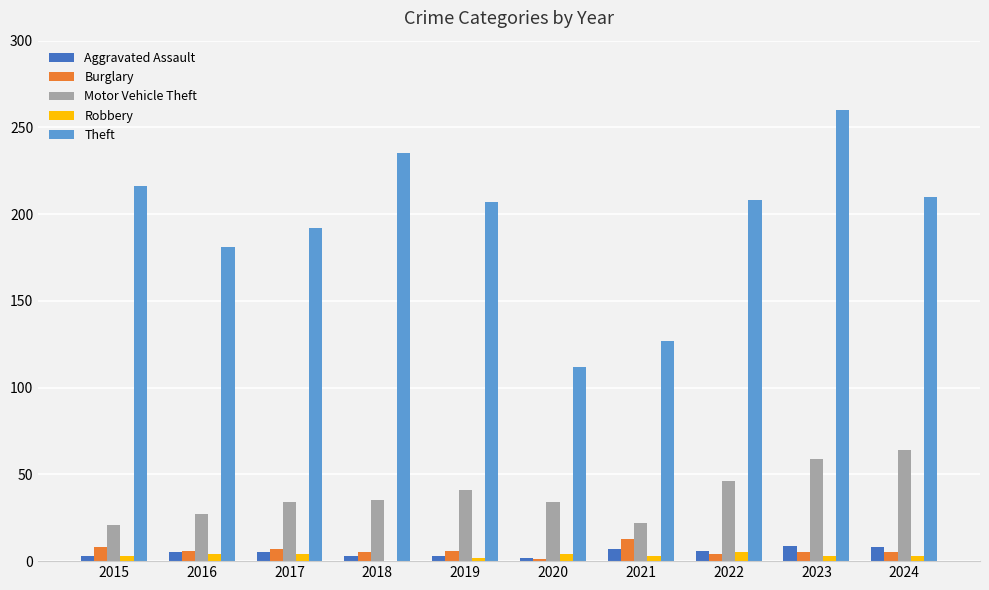

What is the approximate value of Aggravated Assault at 2015?

3